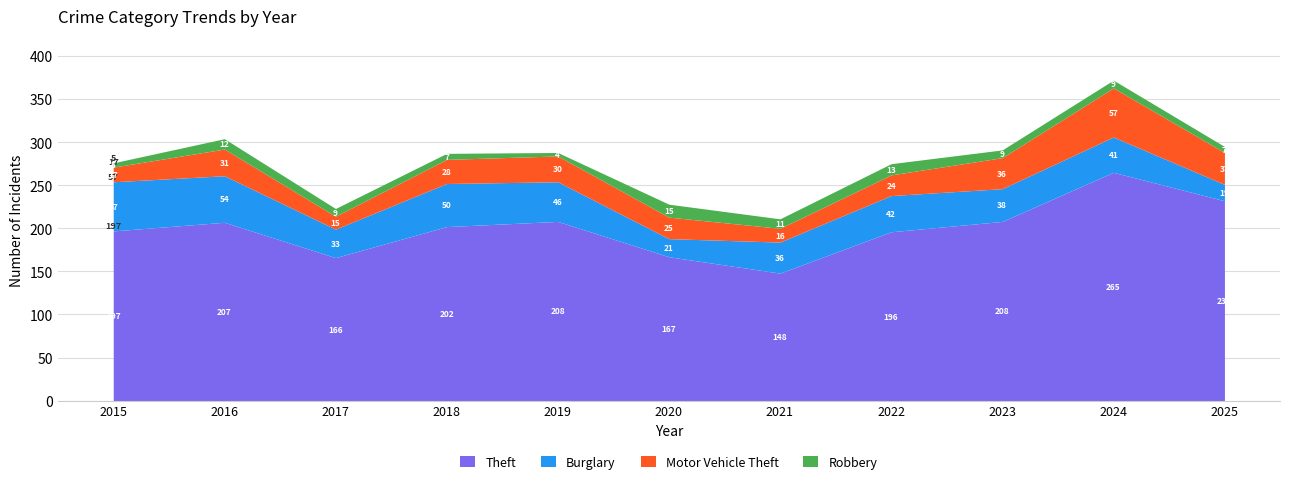

Between 2017 and 2019, which series saw the biggest shift?

Theft